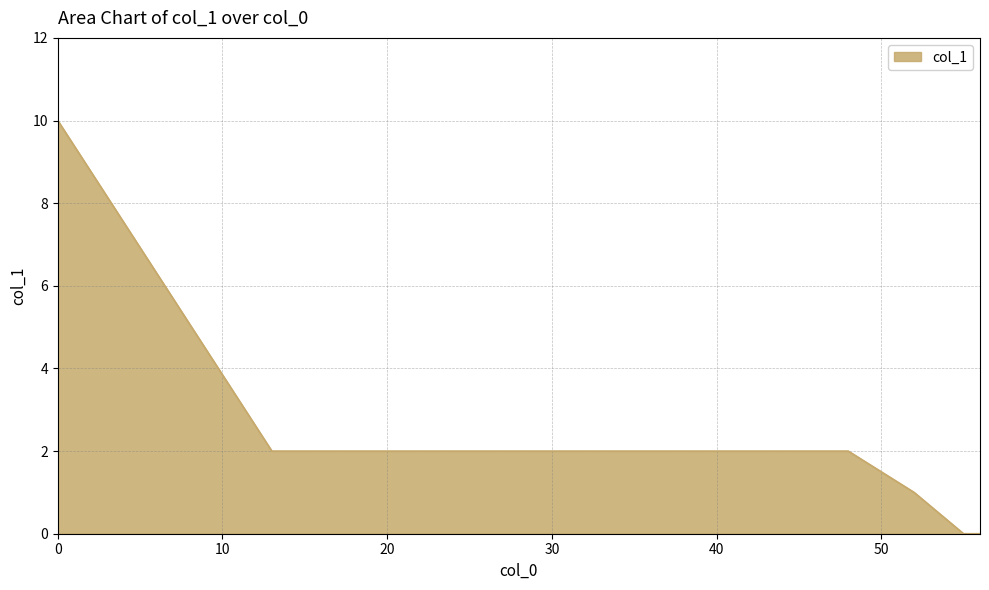

Reading right to left, what are all the values shown in this chart?

0	0	1	2	2	2	2	2	2	2	2	10